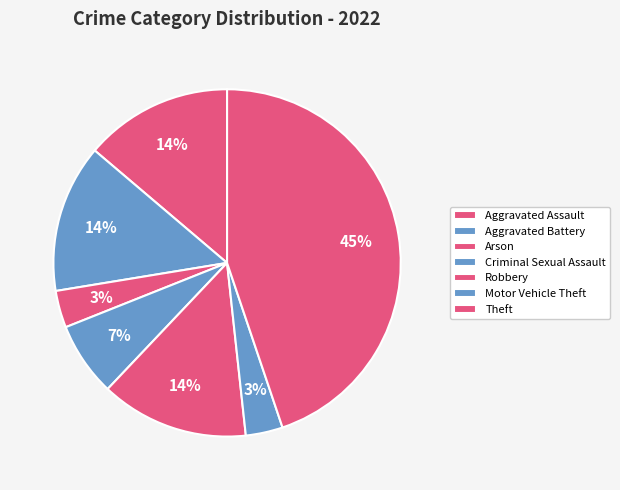

Is there a majority slice in this chart?

No